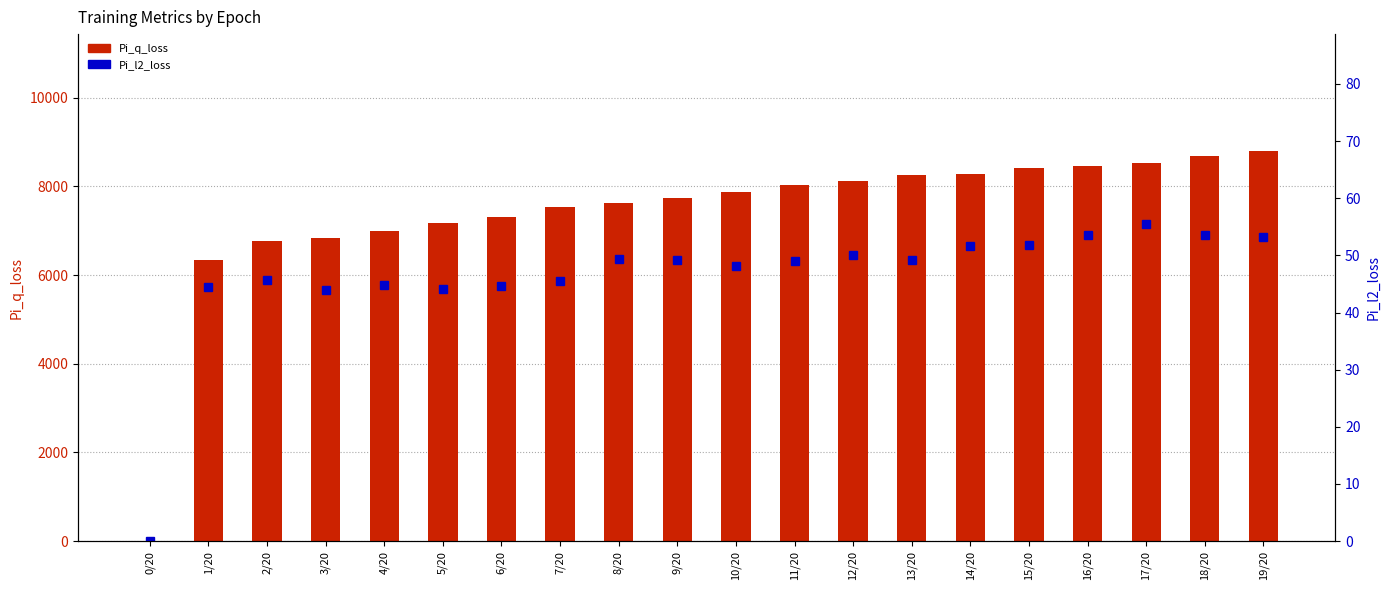

List the series in order of their overall mean, highest first.

Pi_q_loss, Pi_l2_loss